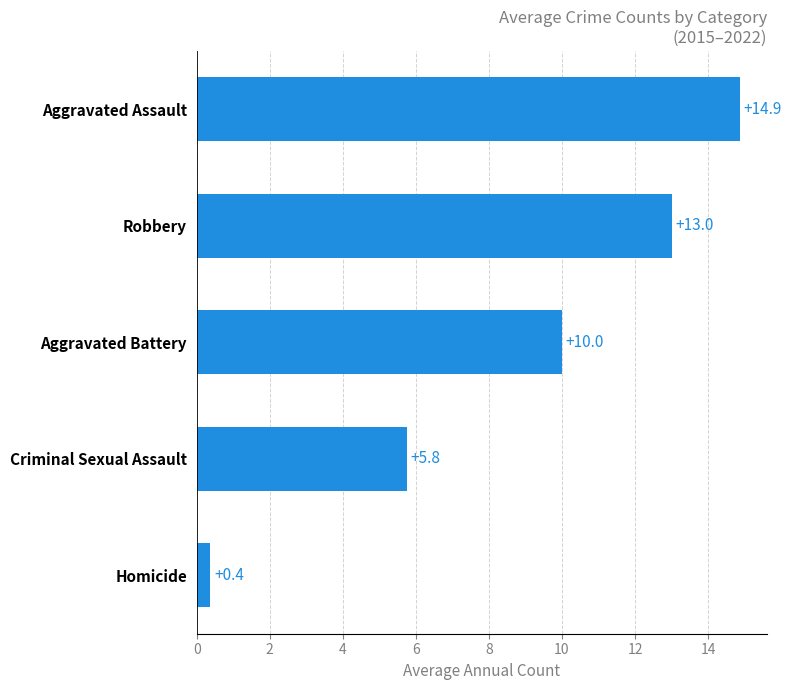

List the labels in order of value, smallest first.

Homicide, Criminal Sexual Assault, Aggravated Battery, Robbery, Aggravated Assault